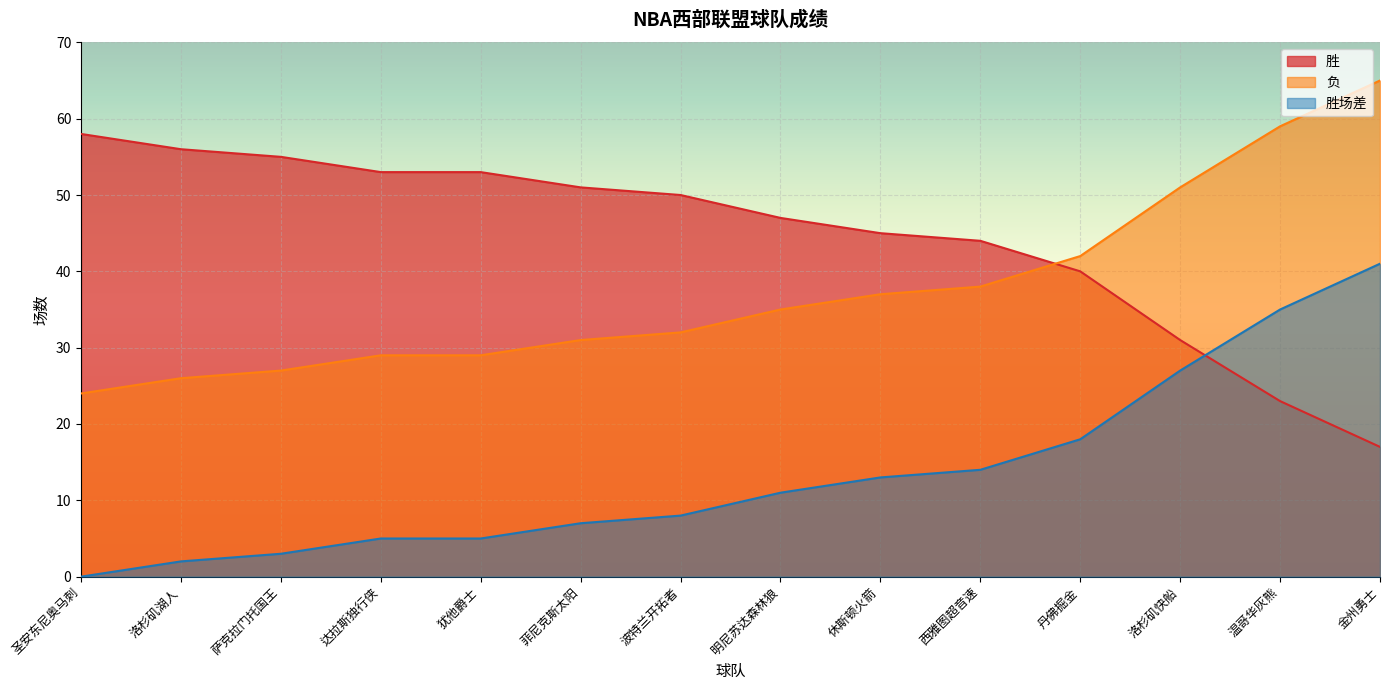

What is the label of the 5th point from the right?

西雅图超音速